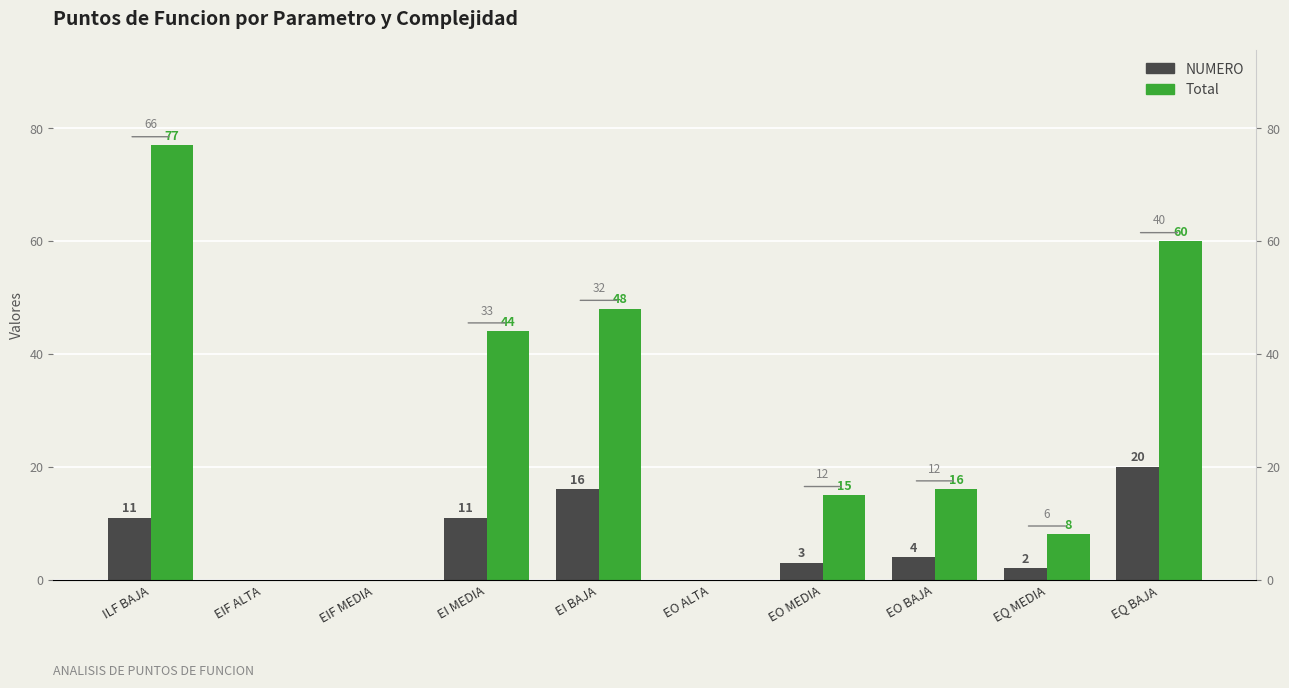

Count the number of data series in this chart.

2